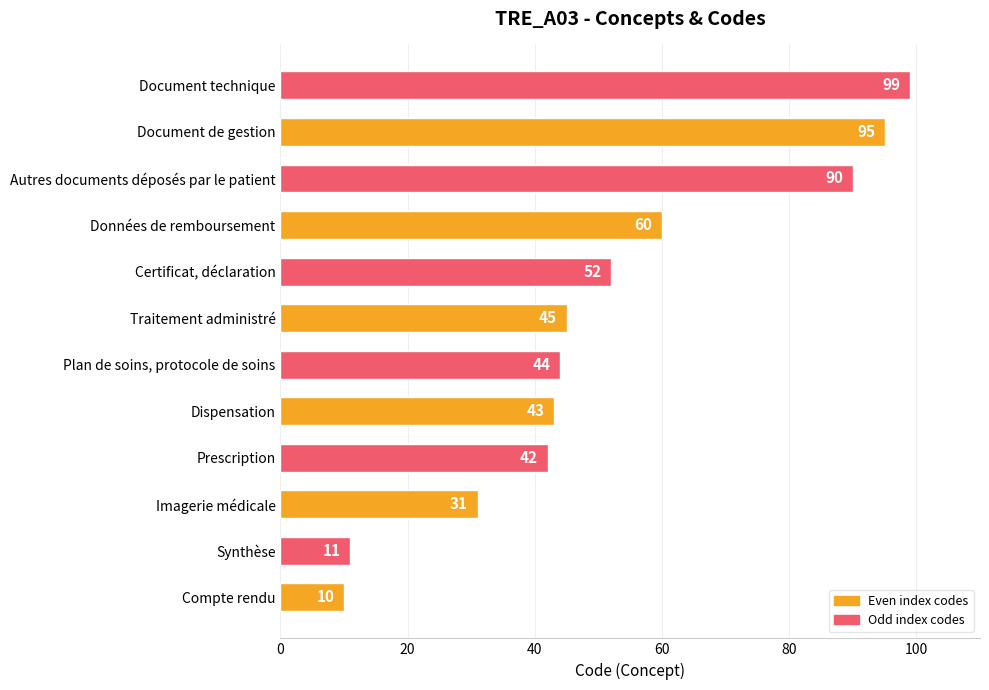

How many distinct data groups are displayed?

1